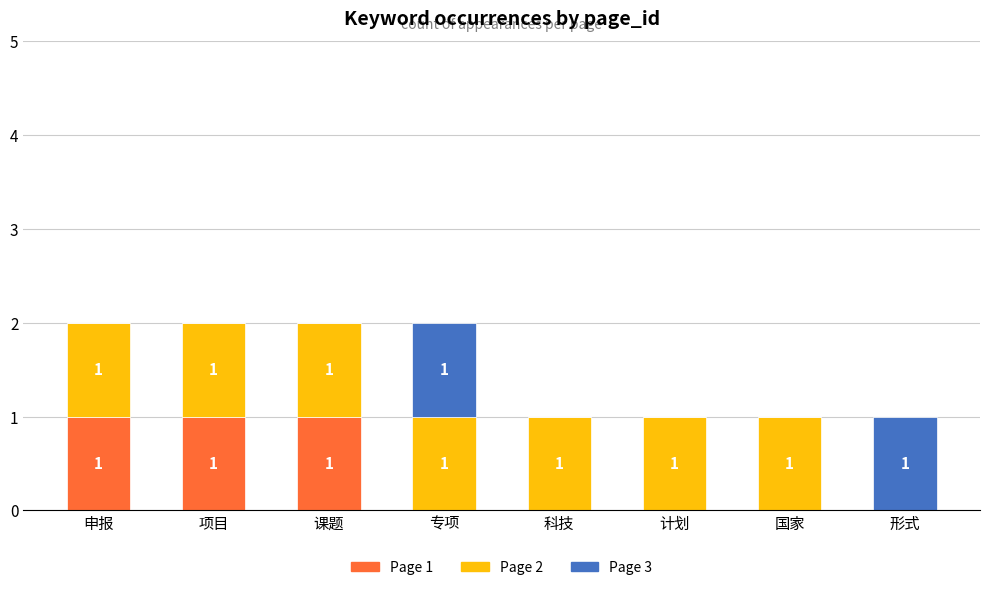

What are all the series names shown in the legend?

Page 1, Page 2, Page 3